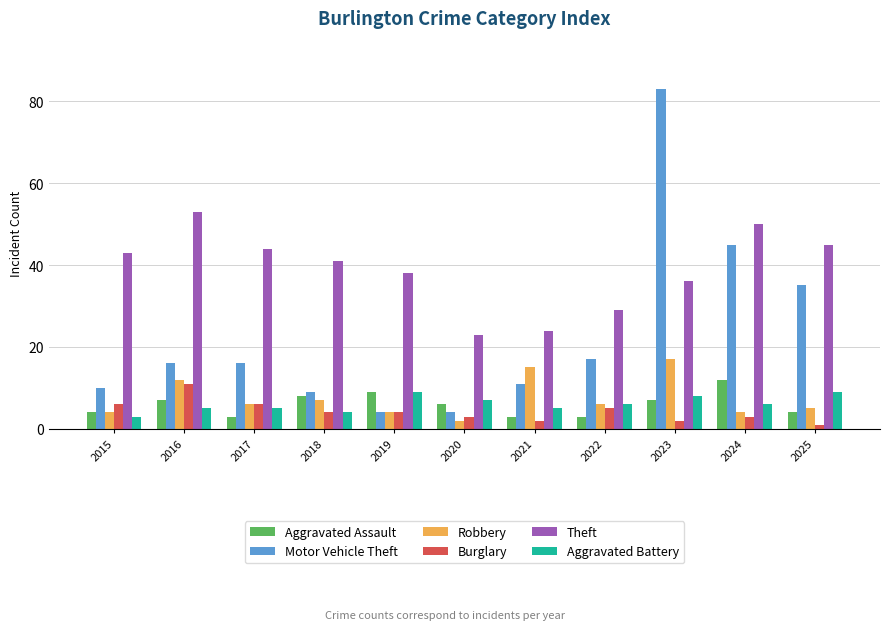

Is the value of Aggravated Assault at 2023 greater than the value of Burglary at 2017?

Yes